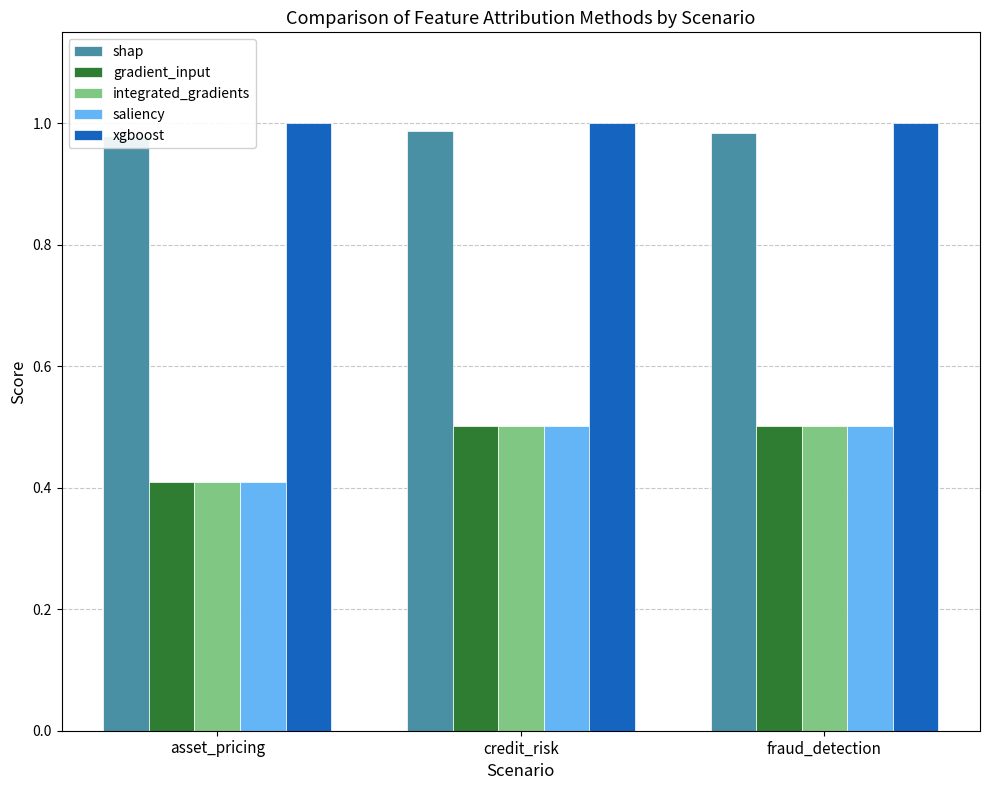

Where is gradient_input nearest to the value 0?

asset_pricing